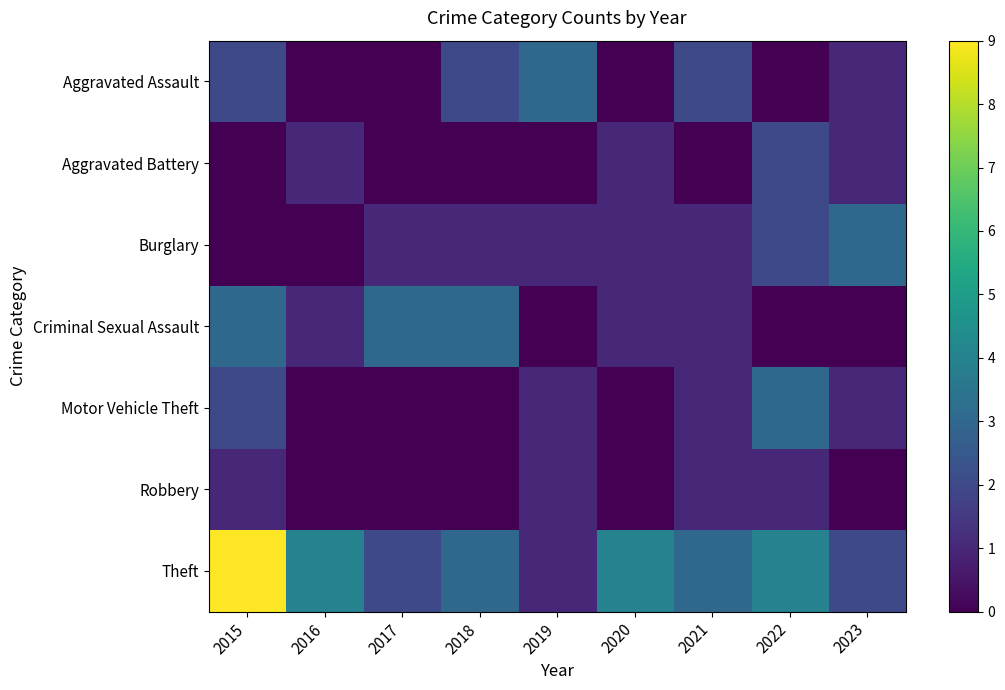

Reading left to right, list all the values displayed in this chart.

Aggravated Assault: 2015=2	2016=0	2017=0	2018=2	2019=3	2020=0	2021=2	2022=0	2023=1
Aggravated Battery: 2015=0	2016=1	2017=0	2018=0	2019=0	2020=1	2021=0	2022=2	2023=1
Burglary: 2015=0	2016=0	2017=1	2018=1	2019=1	2020=1	2021=1	2022=2	2023=3
Criminal Sexual Assault: 2015=3	2016=1	2017=3	2018=3	2019=0	2020=1	2021=1	2022=0	2023=0
Motor Vehicle Theft: 2015=2	2016=0	2017=0	2018=0	2019=1	2020=0	2021=1	2022=3	2023=1
Robbery: 2015=1	2016=0	2017=0	2018=0	2019=1	2020=0	2021=1	2022=1	2023=0
Theft: 2015=9	2016=4	2017=2	2018=3	2019=1	2020=4	2021=3	2022=4	2023=2